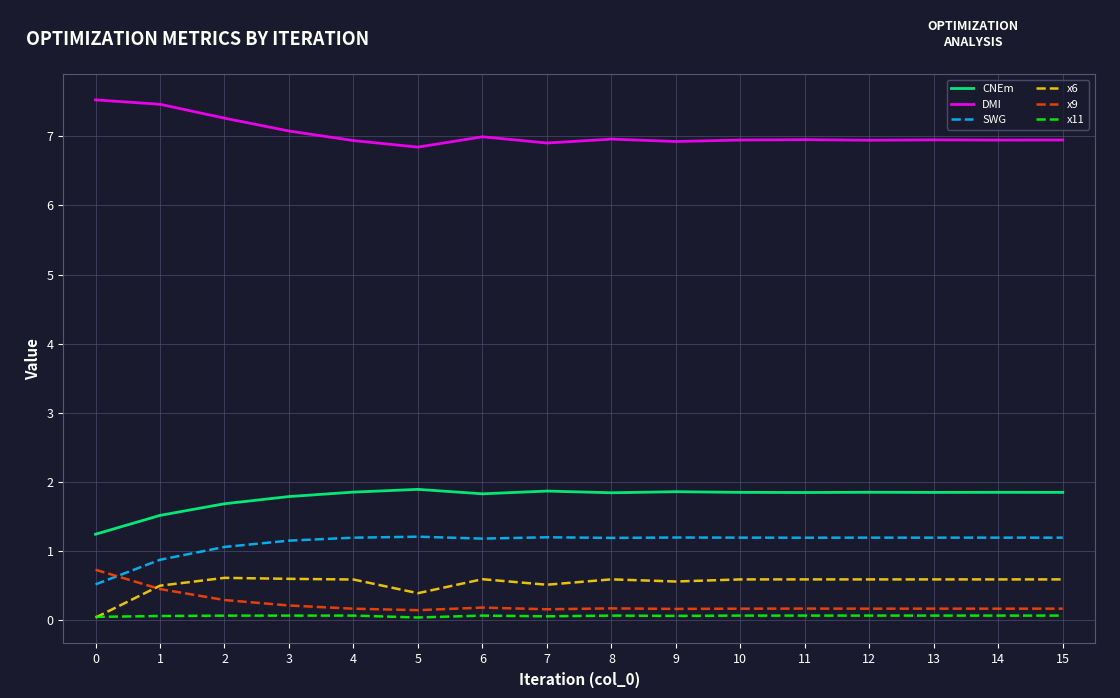

Is it true that SWG equals 1.2 at 10?

True